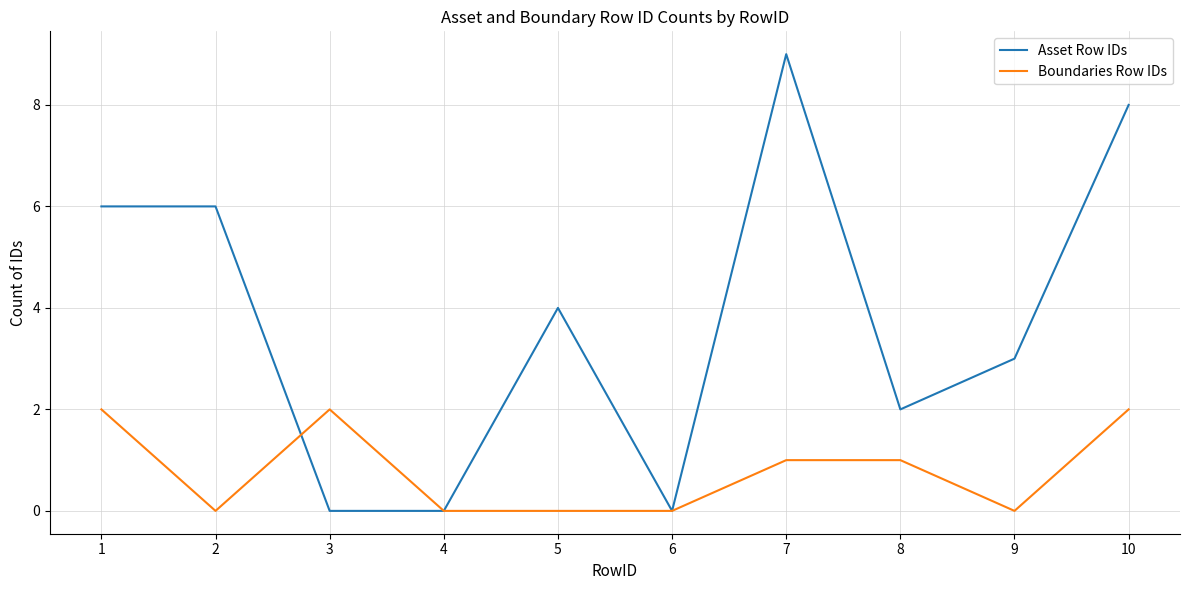

Which category has the highest value in the Asset Row IDs series?

7